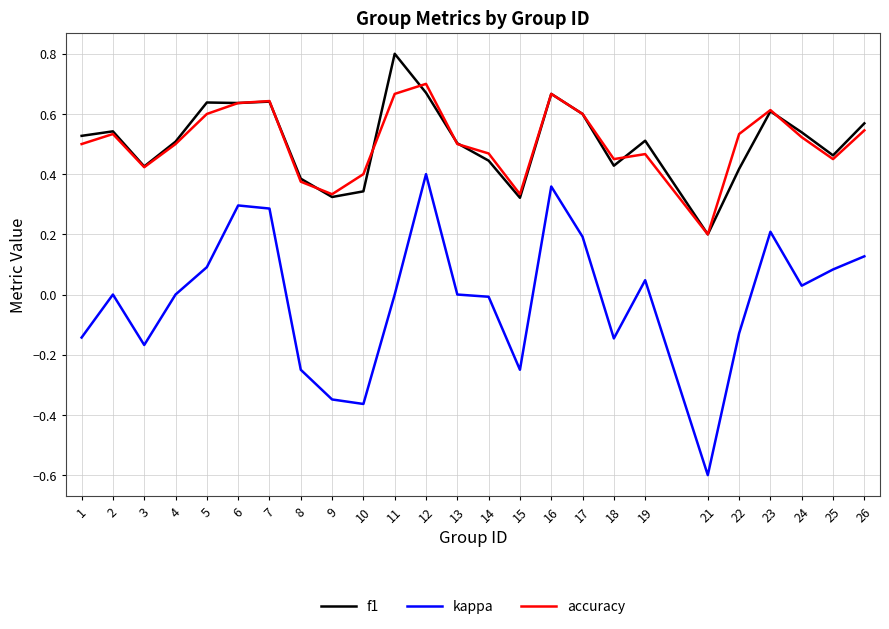

Which series has the largest range (max minus min)?

kappa